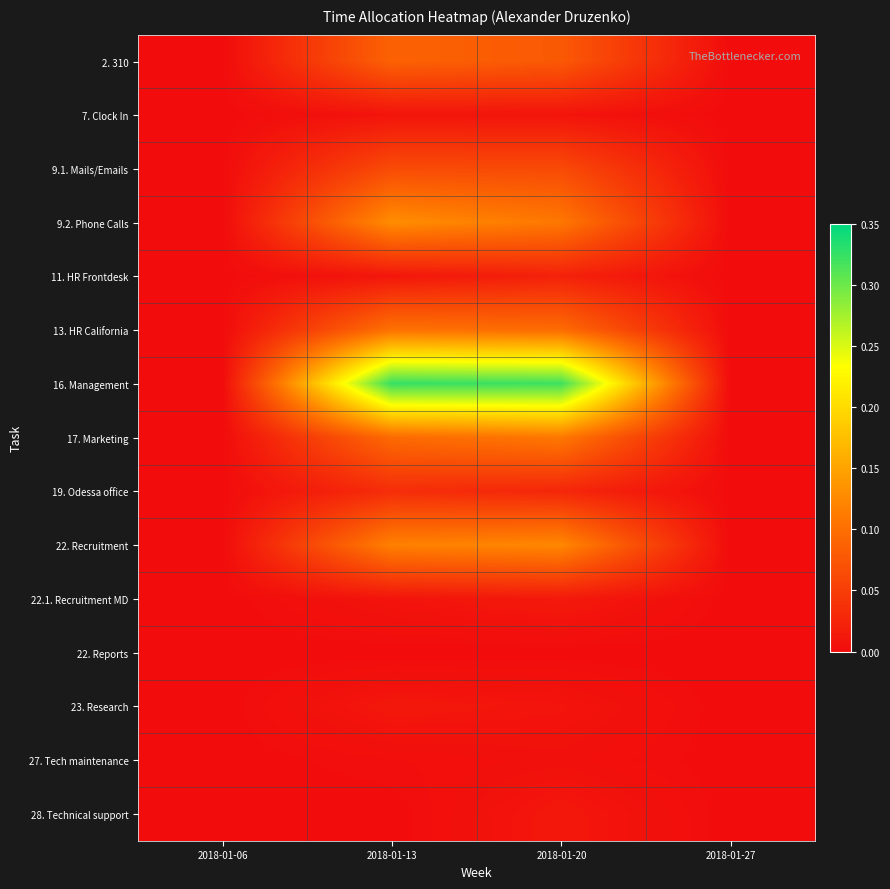

Rank the series at 2018-01-20 from lowest to highest value.

22. Reports, 27. Tech maintenance, 7. Clock In, 23. Research, 28. Technical support, 22.1. Recruitment MD, 11. HR Frontdesk, 19. Odessa office, 9.1. Mails/Emails, 2. 310, 13. HR California, 9.2. Phone Calls, 17. Marketing, 22. Recruitment, 16. Management